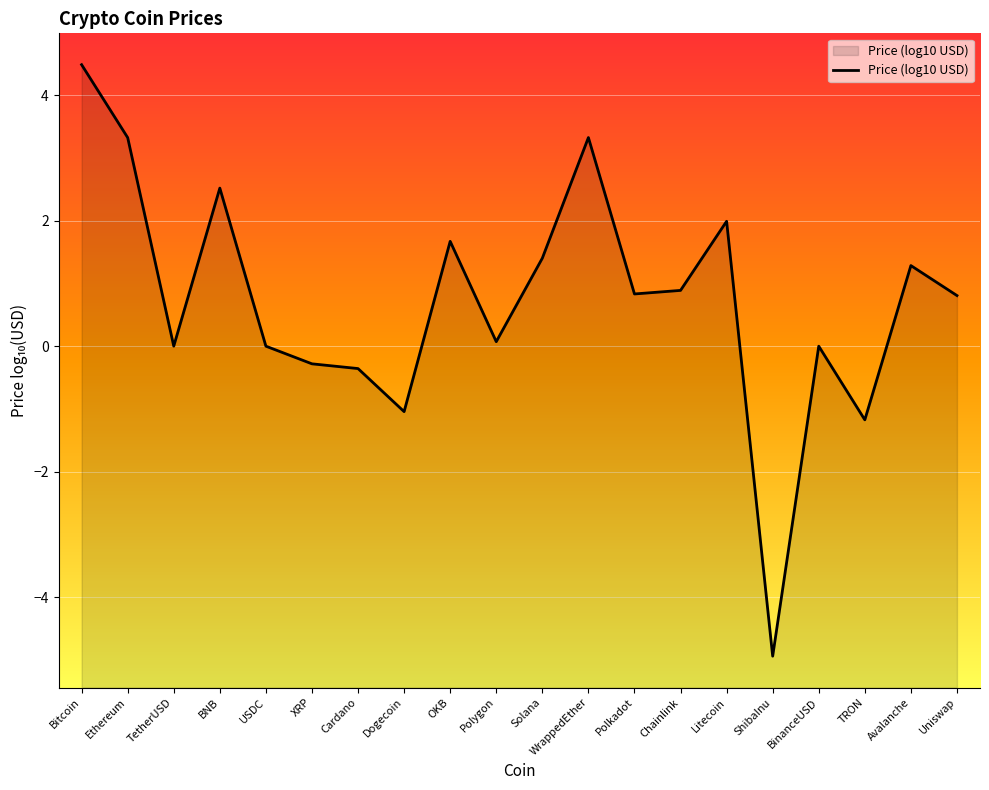

Which has a higher value, USDC or Uniswap?

Uniswap